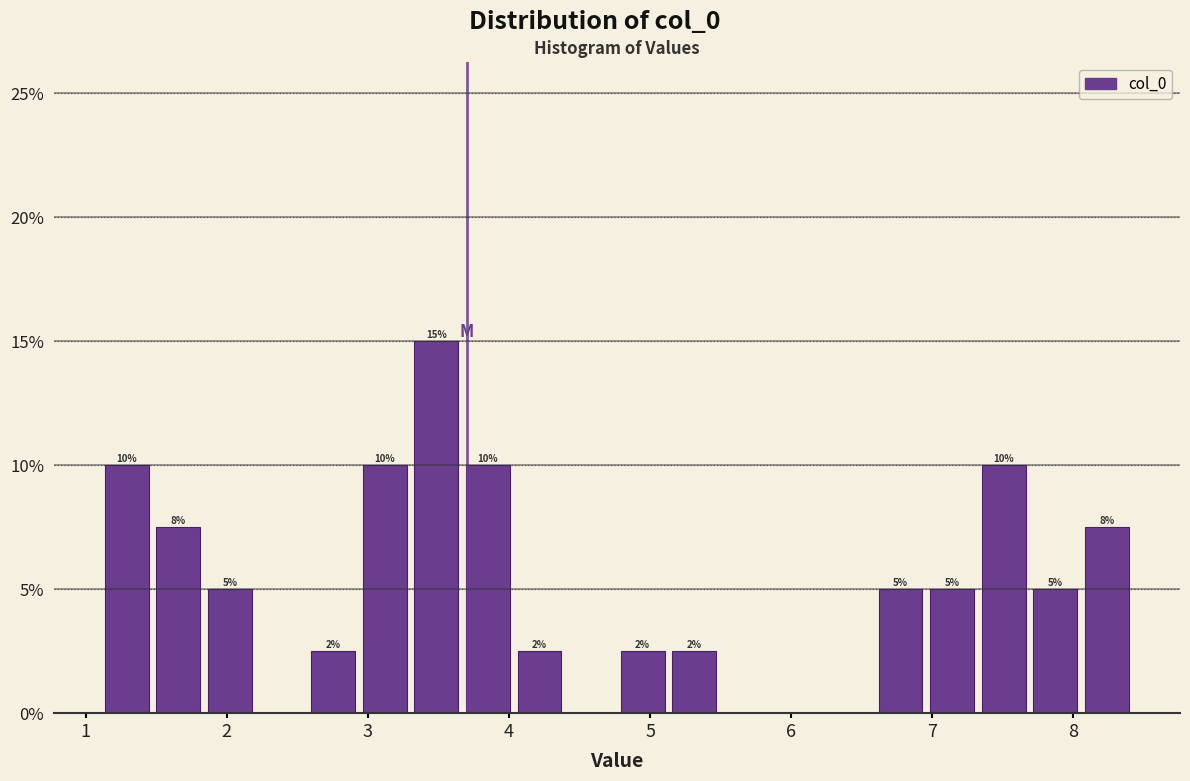

Around what value on the x-axis is the tallest bar? Give the approximate position of its centre, as read against the axis.

3.5